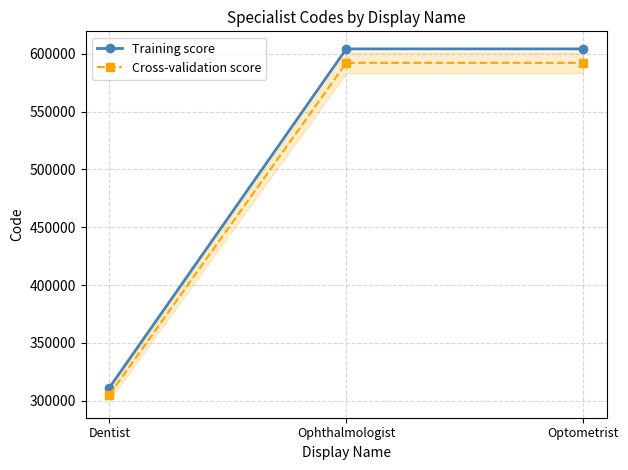

What is the difference between the maximum and minimum values in the Cross-validation score series?

286953.8